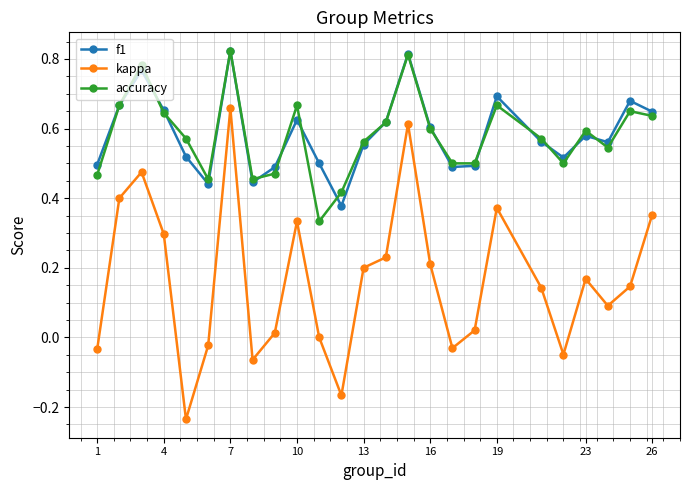

True or false: accuracy and kappa cross at least once.

False